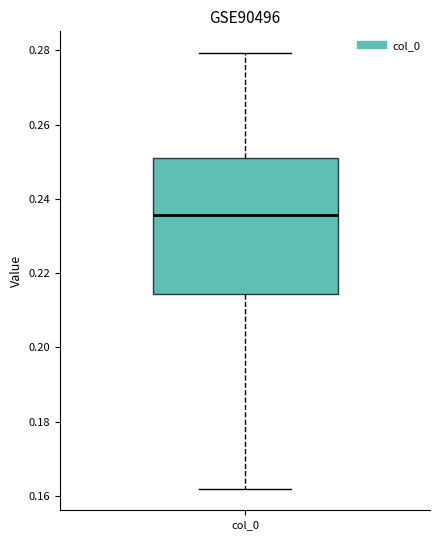

Read this box plot against the y-axis: the position of the median line, the range covered by the box, and the ends of both whiskers. The values are not printed on the chart, so give them approximately, as read against the axis.

median 0.236, box 0.214 to 0.252, whiskers 0.162 to 0.280